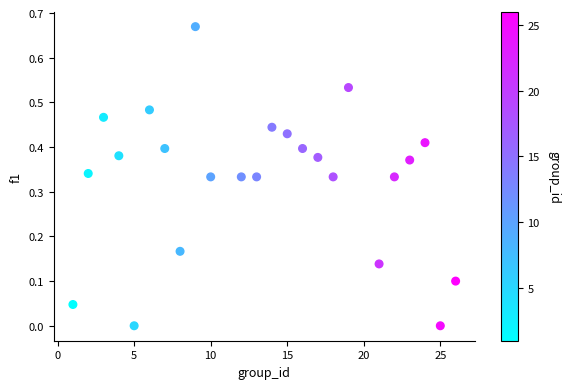

What is the range of X values (max minus min)?

25.0